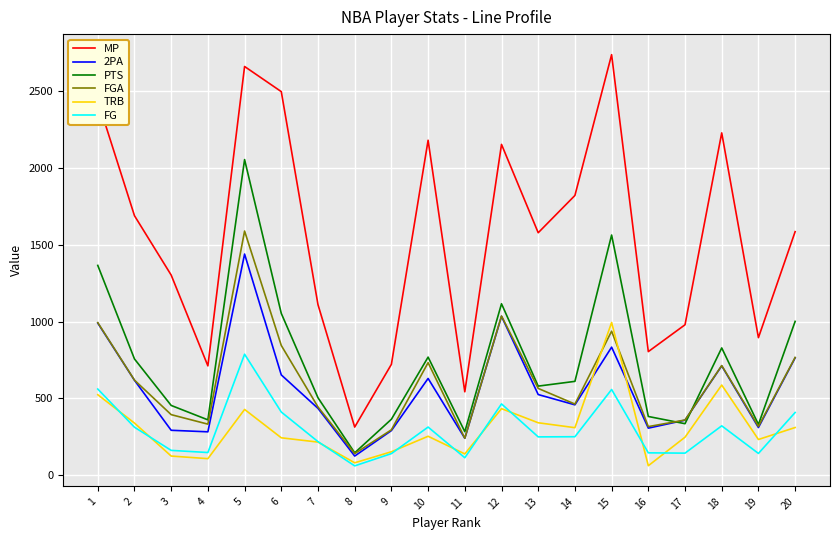

What is the average value of the 2PA series?

564